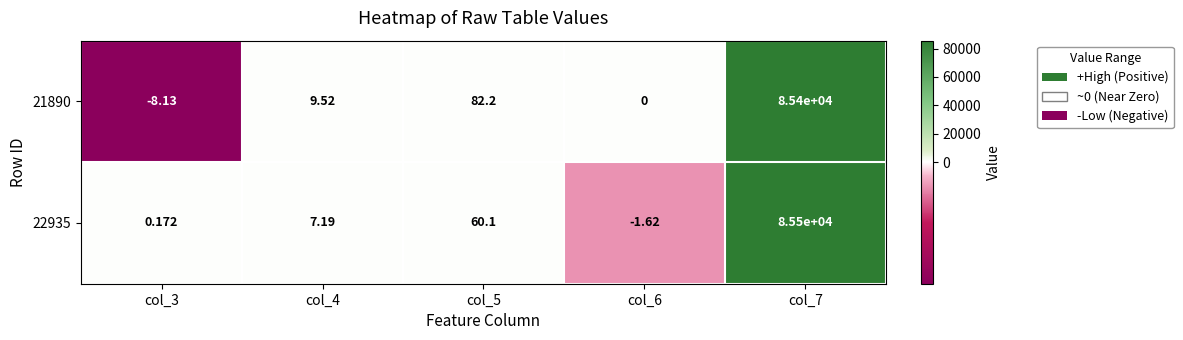

List the series in order of their peak value, highest first.

22935, 21890